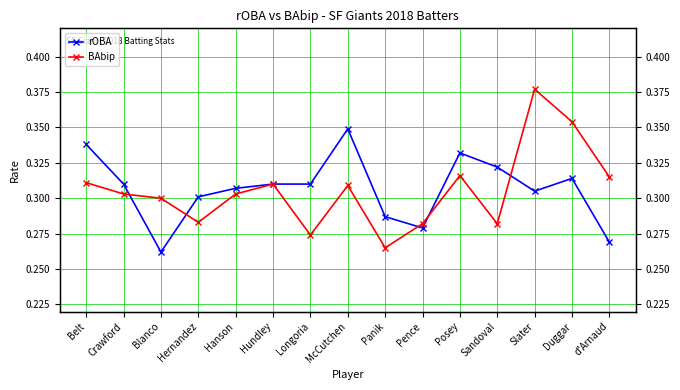

Rank the series by their average value, from highest to lowest.

rOBA, BAbip